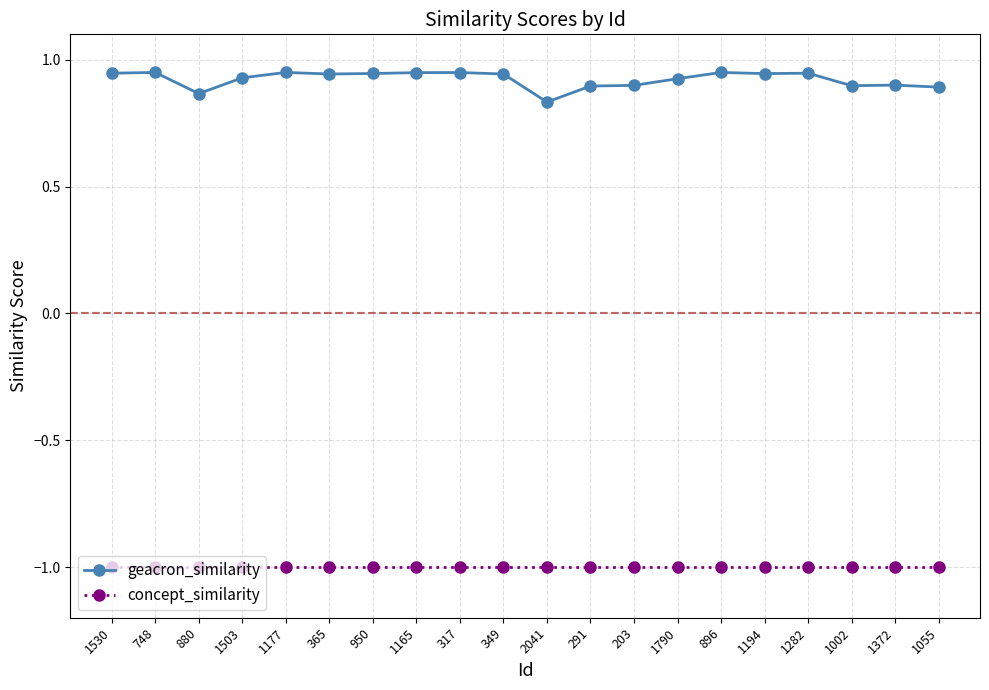

List the series in order of their overall mean, highest first.

geacron_similarity, concept_similarity